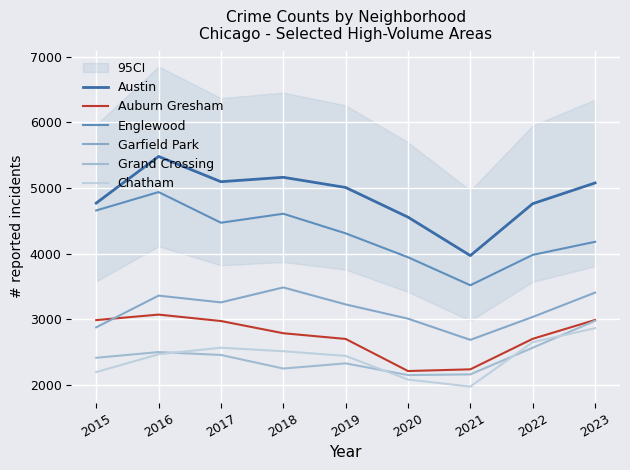

True or false: Englewood has more than 0 points higher than both neighbors.

True